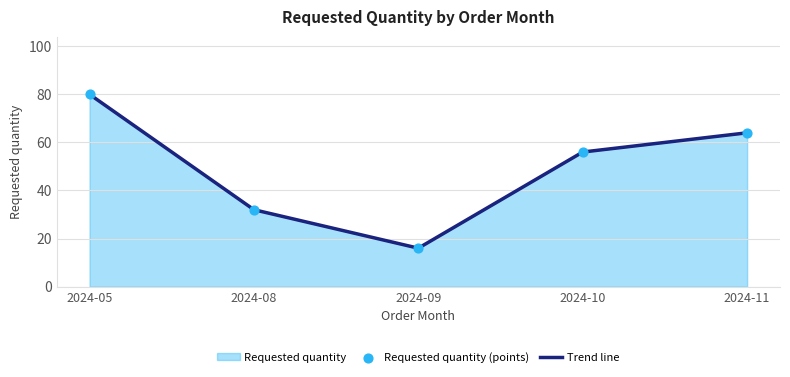

At which category is the sum across all series the highest?

2024-05